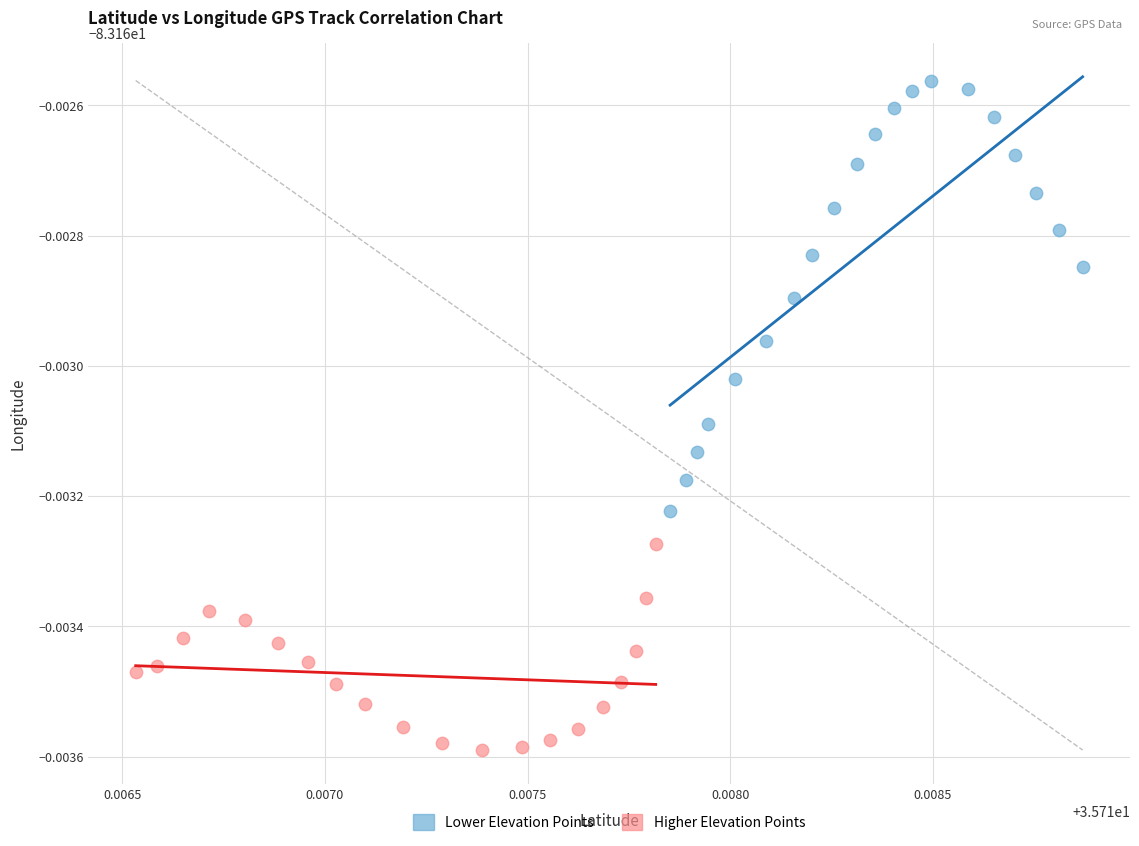

Which series has the widest spread of Y values?

Lower Elevation Points